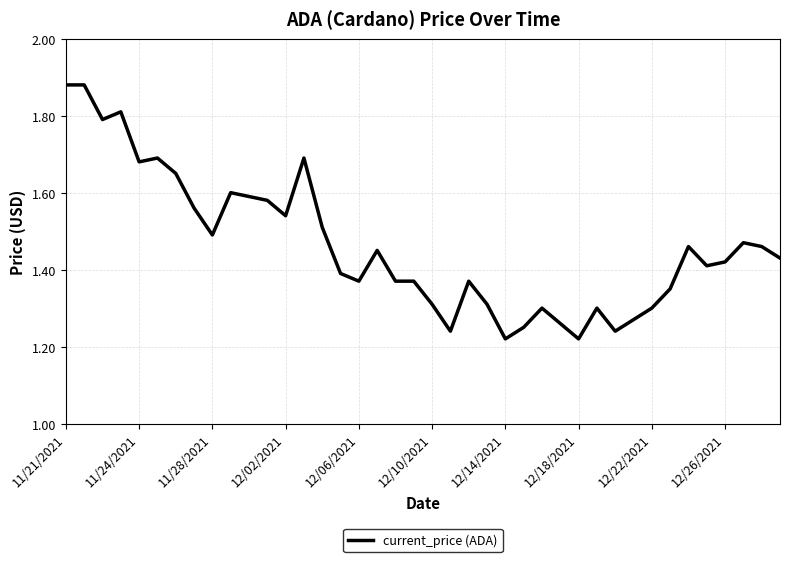

What is the difference between the maximum and minimum values?

0.7